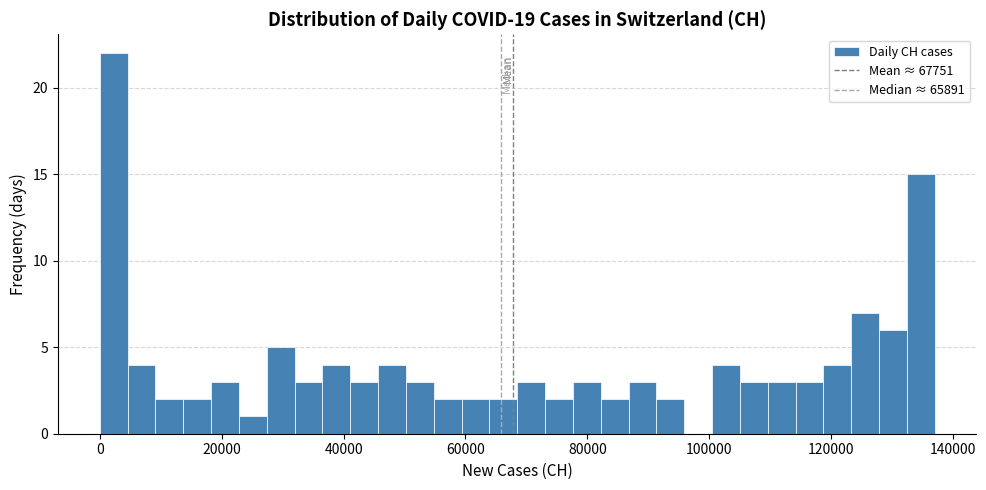

Around what value on the x-axis is the tallest bar? Give the approximate position of its centre, as read against the axis.

2000